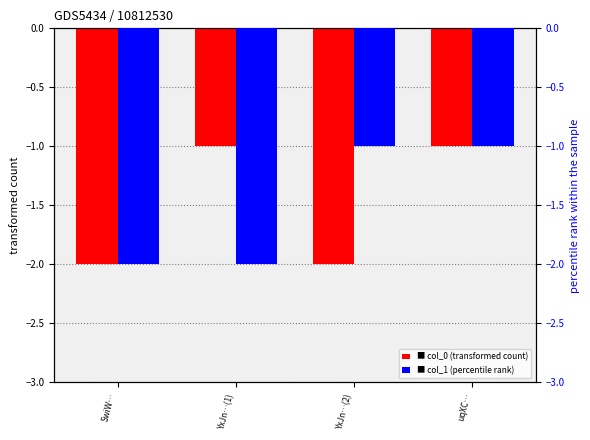

Reading right to left, what are all the values shown in this chart?

col_0 (transformed count): -1	-2	-1	-2
col_1 (percentile rank): -1	-1	-2	-2